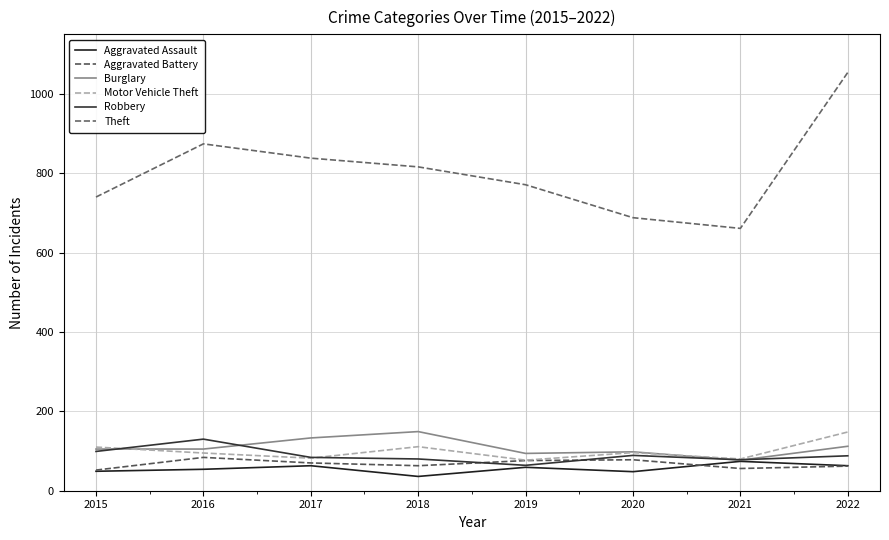

What are all the series names shown in the legend?

Aggravated Assault, Aggravated Battery, Burglary, Motor Vehicle Theft, Robbery, Theft